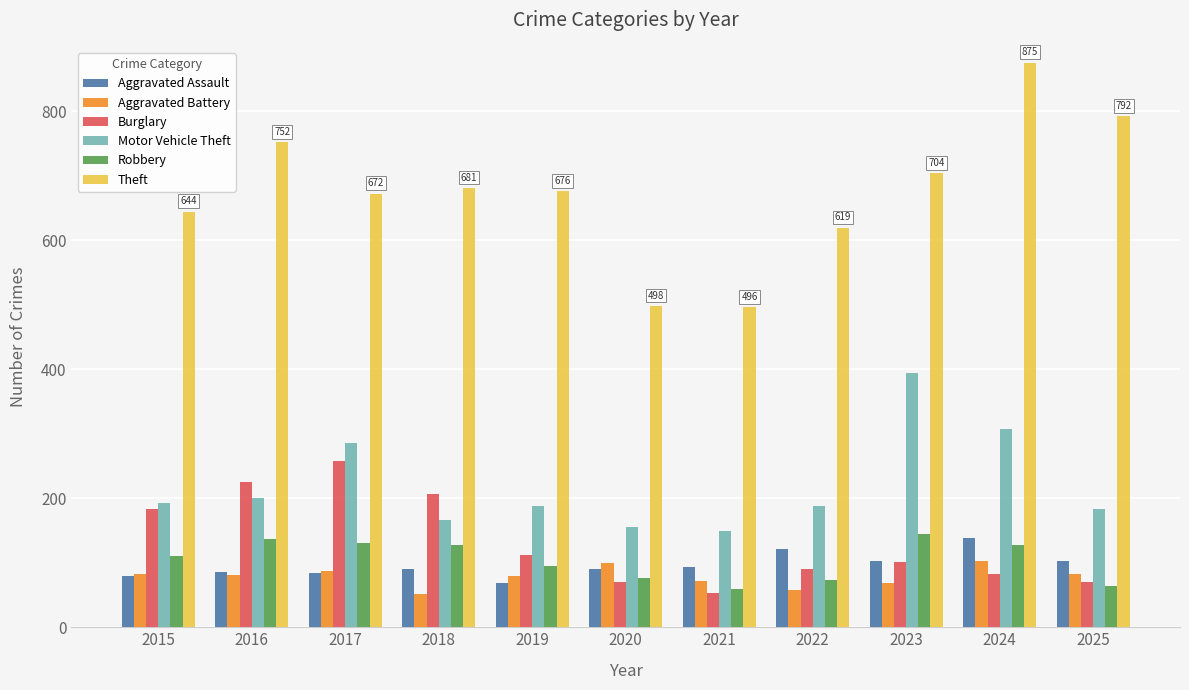

How many groups of bars are there?

11